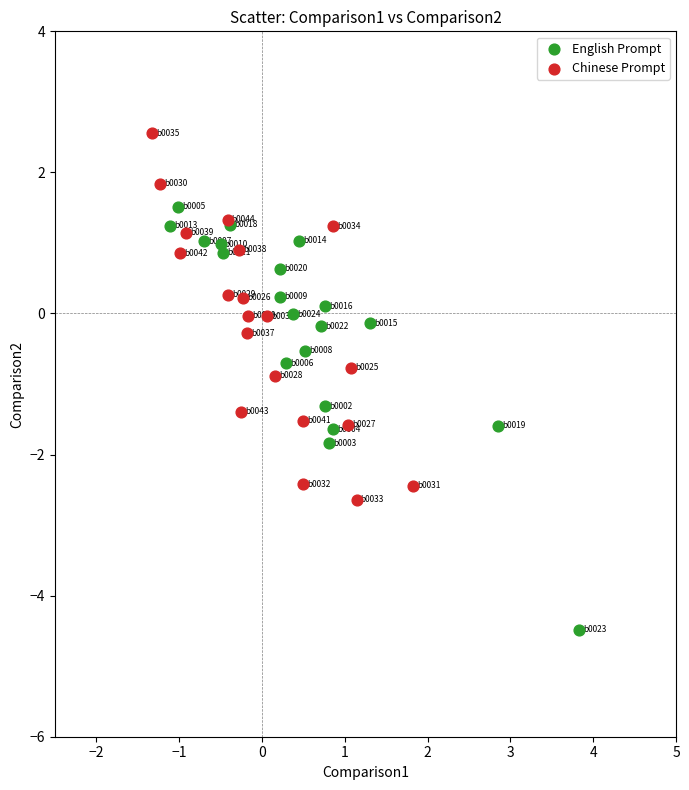

Which series has the widest spread of Y values?

English Prompt